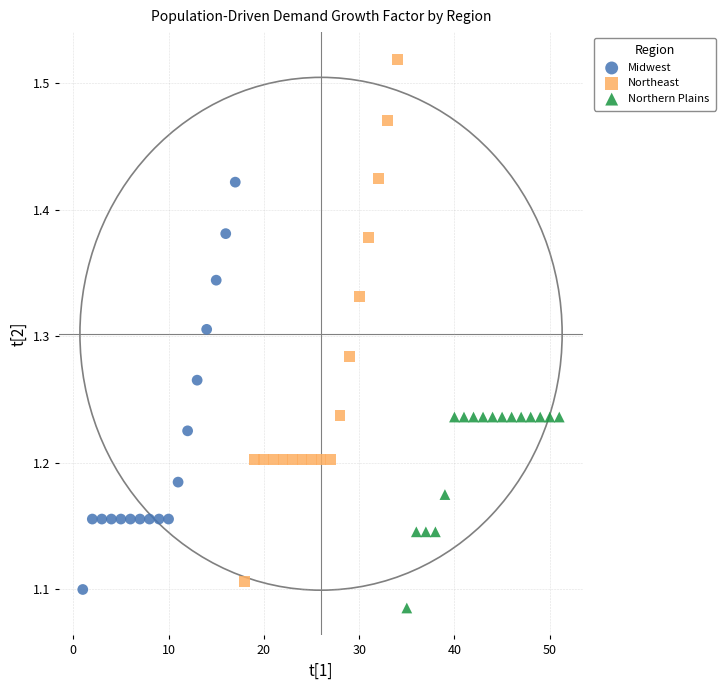

Which series reaches the maximum Y coordinate?

Northeast